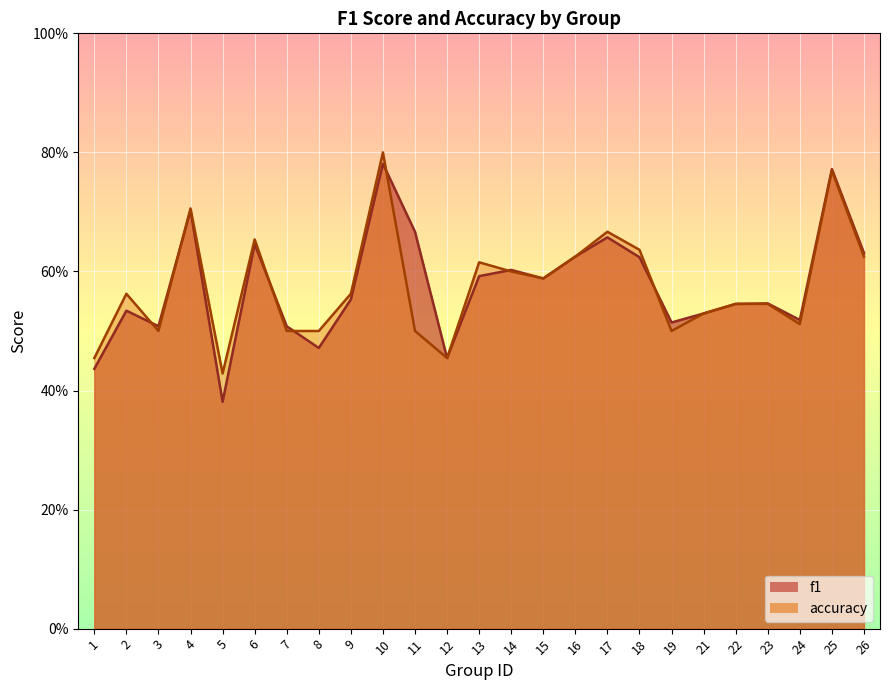

Which has a higher value, 16 or 11?

11